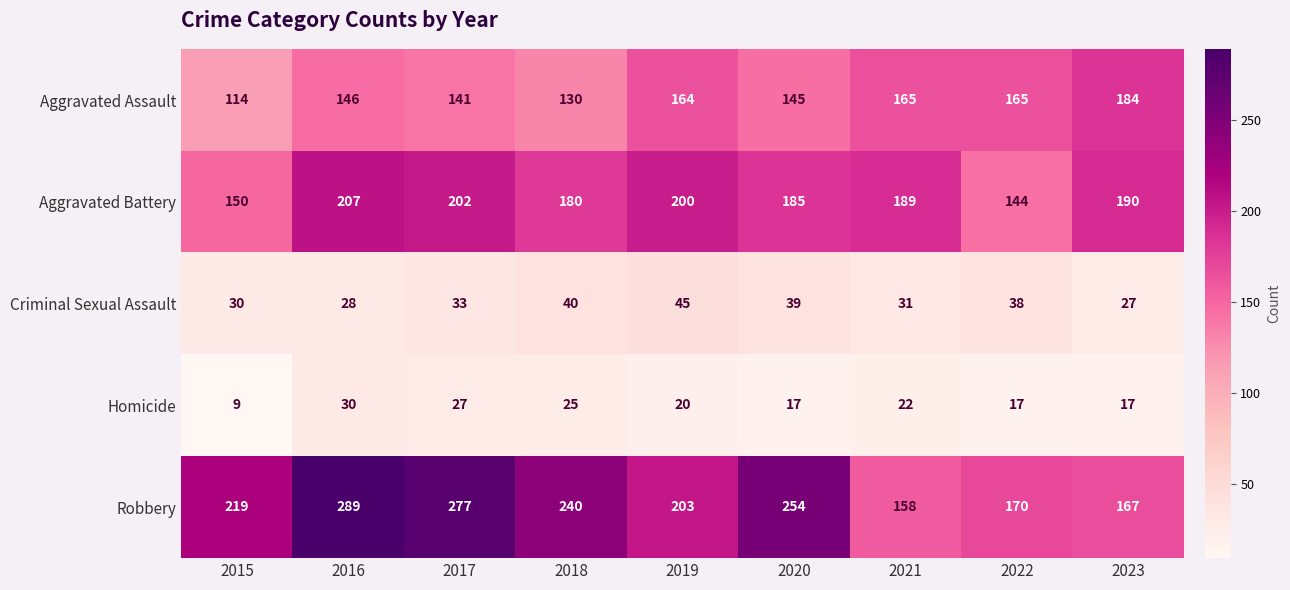

What is the difference between the maximum and minimum values in the Criminal Sexual Assault series?

18